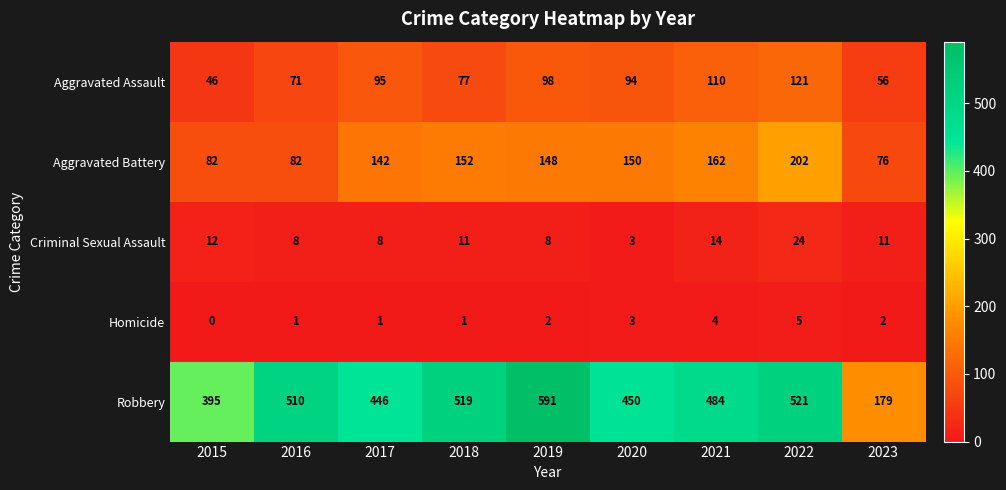

What is the average value of the Aggravated Battery series?

133